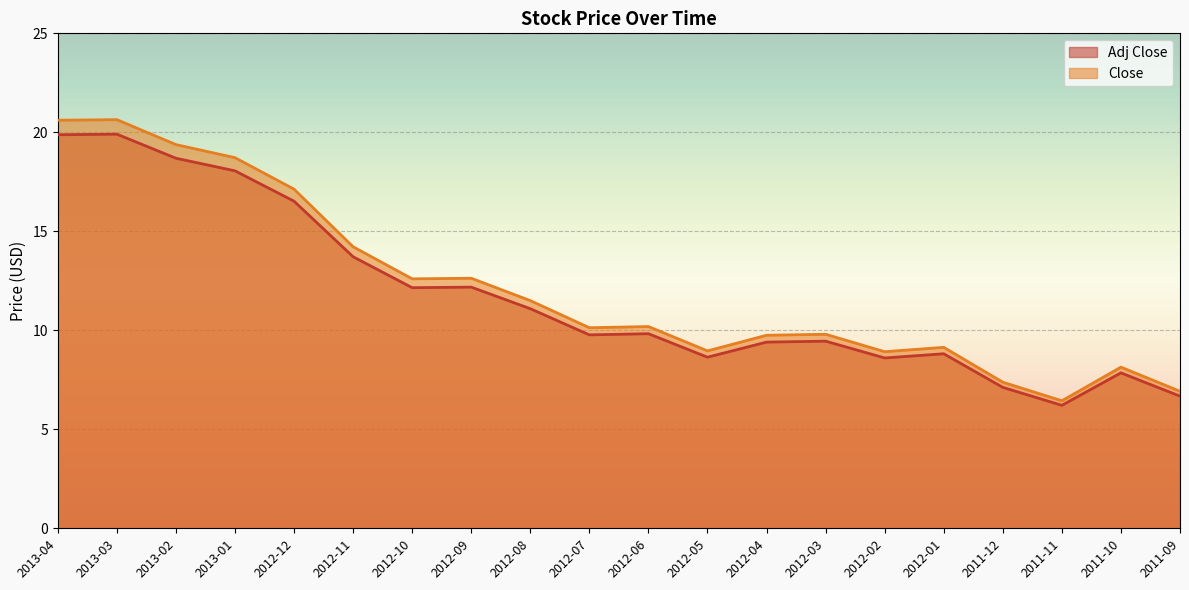

Rank the series by their maximum value, from highest to lowest.

Close, Adj Close